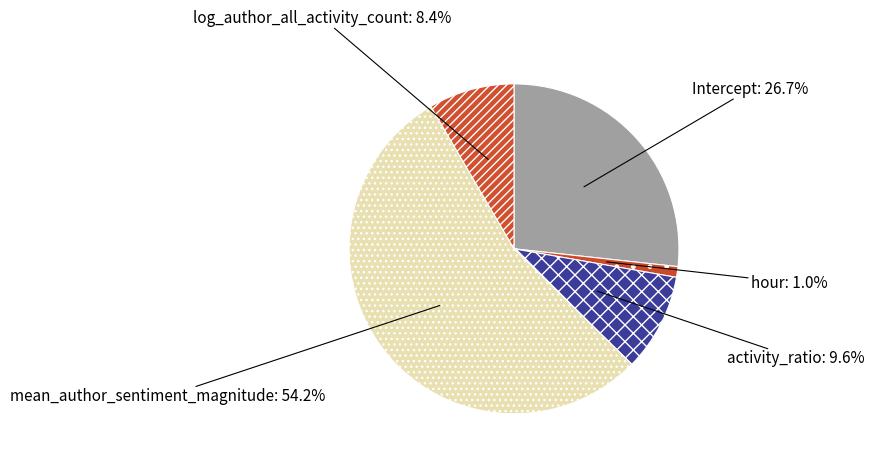

How many slices are in this pie chart?

5